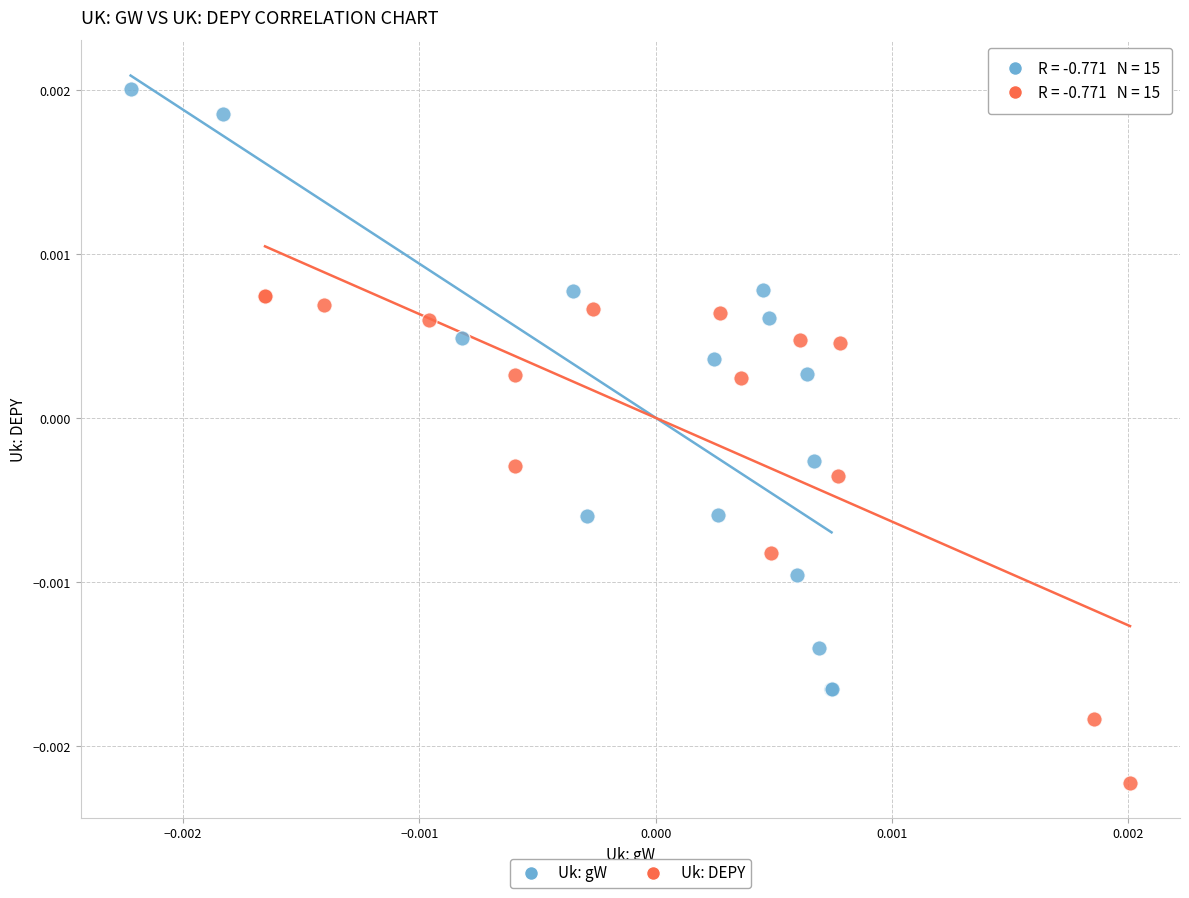

Which series reaches the maximum Y coordinate?

Uk: gW